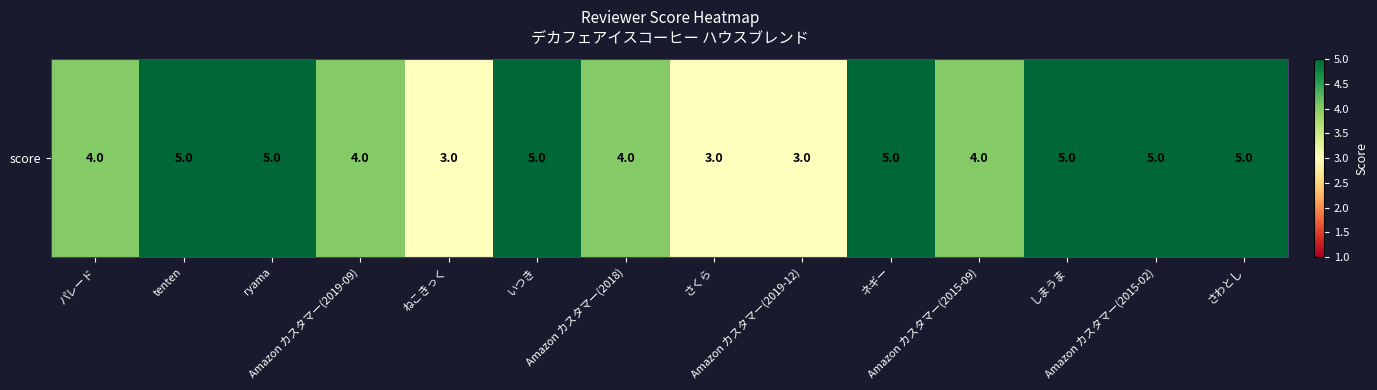

The value at ryama is 5. True or false?

True